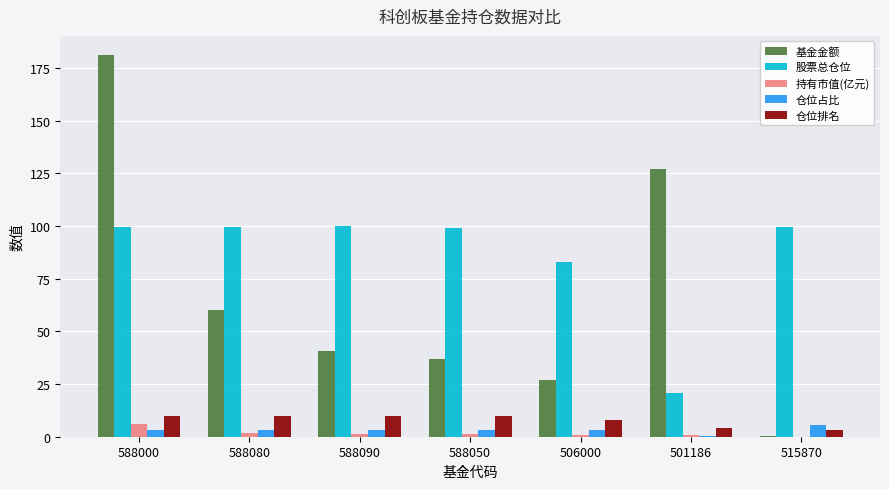

The 持有市值(亿元) series shows 0.7 at 501186. True or false?

True